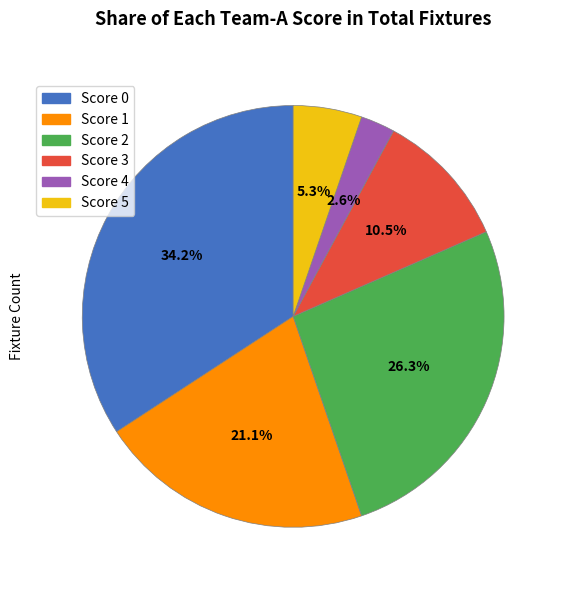

Which slice is the largest?

Score 0